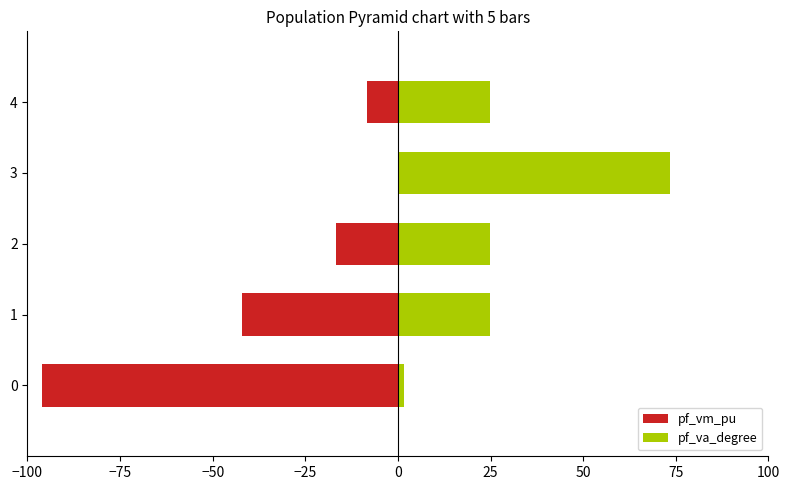

How many negative values does the pf_vm_pu series have?

4